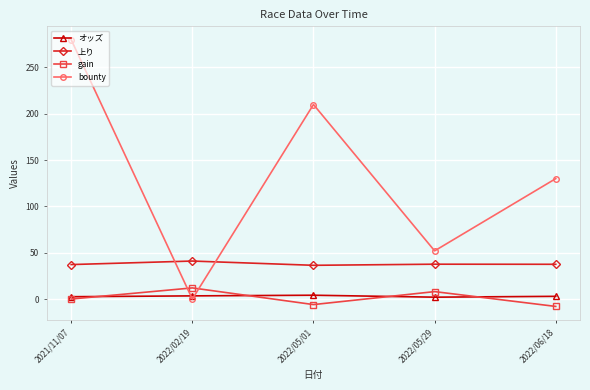

Does the chart display data point markers on the line(s)?

Yes